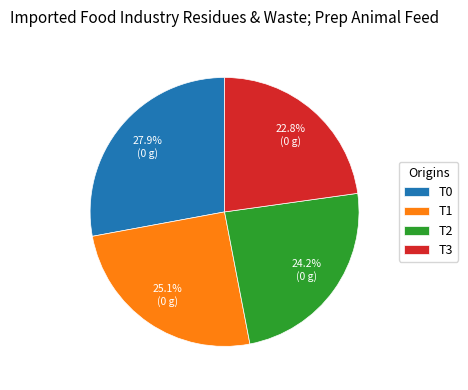

Approximately how many times larger is the value at T3 compared to T1?

0.9